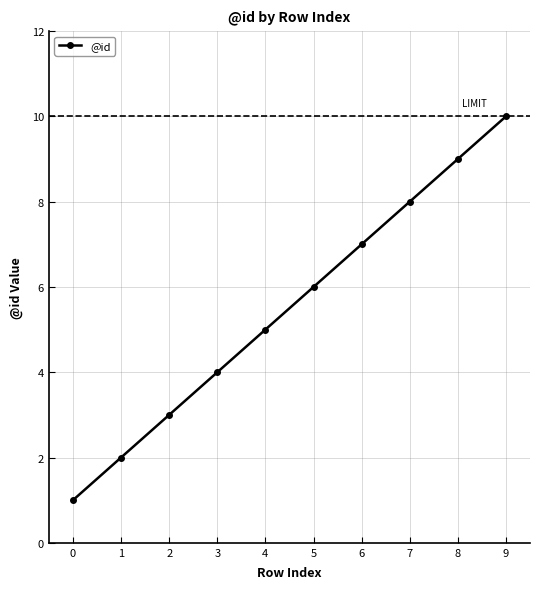

What is the change in value from 0 to 4?

+4